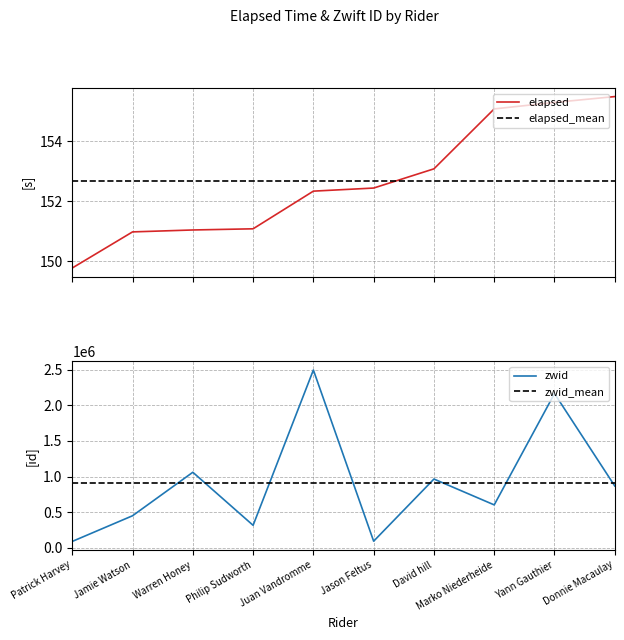

What is the minimum value for elapsed?

149.8